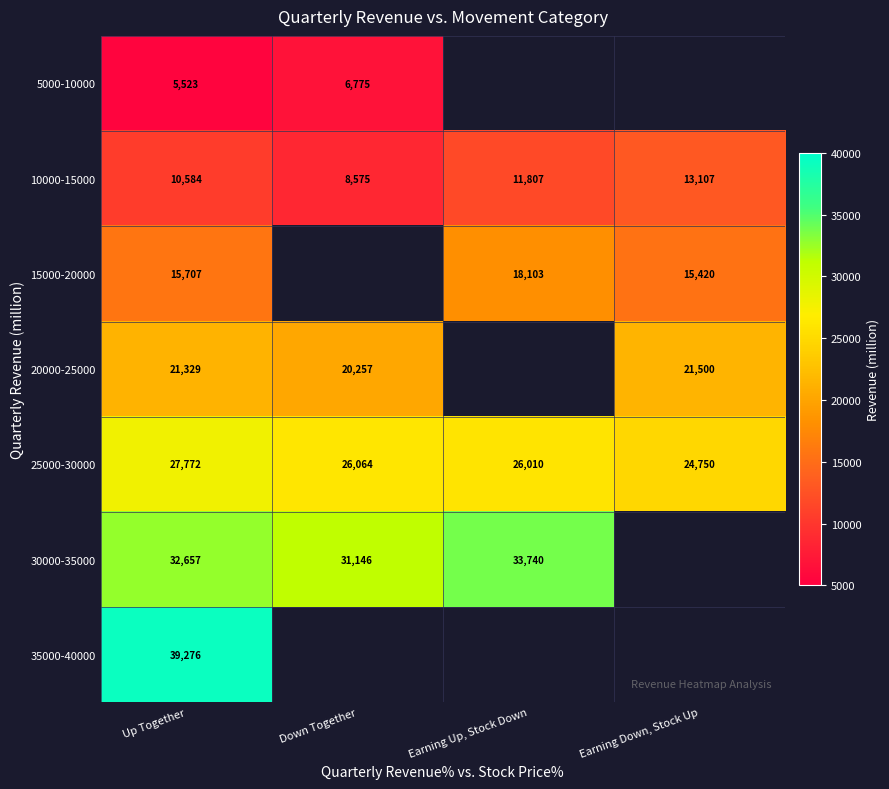

At Up Together, list the series in order from largest to smallest.

35000-40000, 30000-35000, 25000-30000, 20000-25000, 15000-20000, 10000-15000, 5000-10000